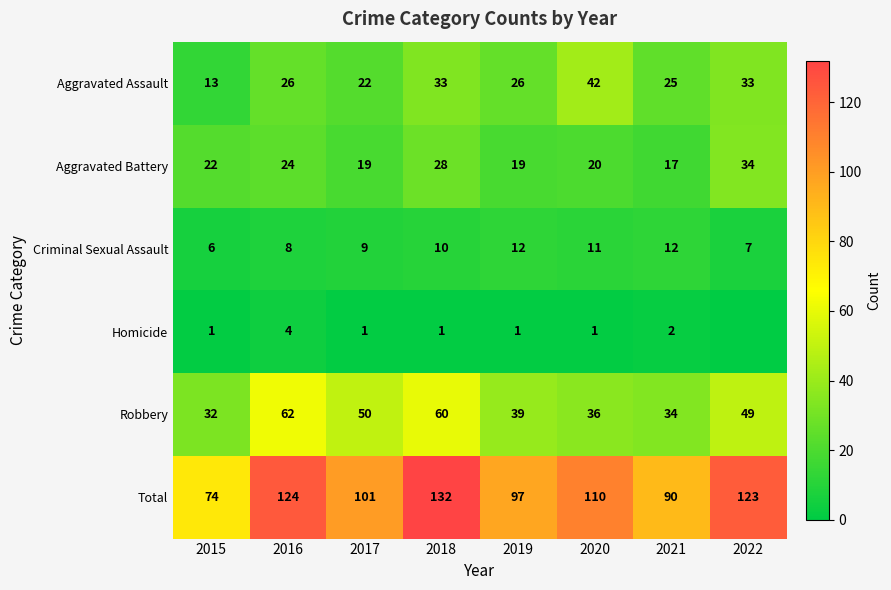

Where is Criminal Sexual Assault nearest to the value 9?

2017